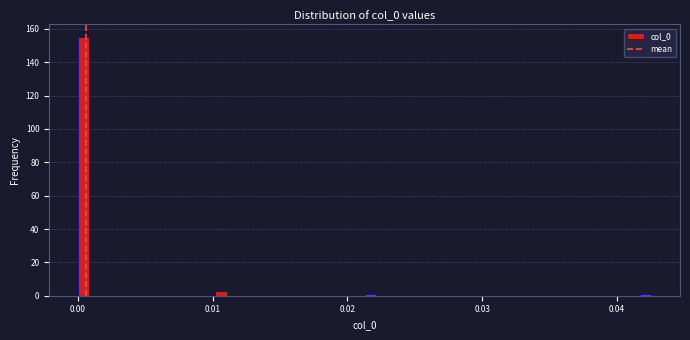

Read against the x-axis, roughly where is the centre of the tallest bar?

0.000